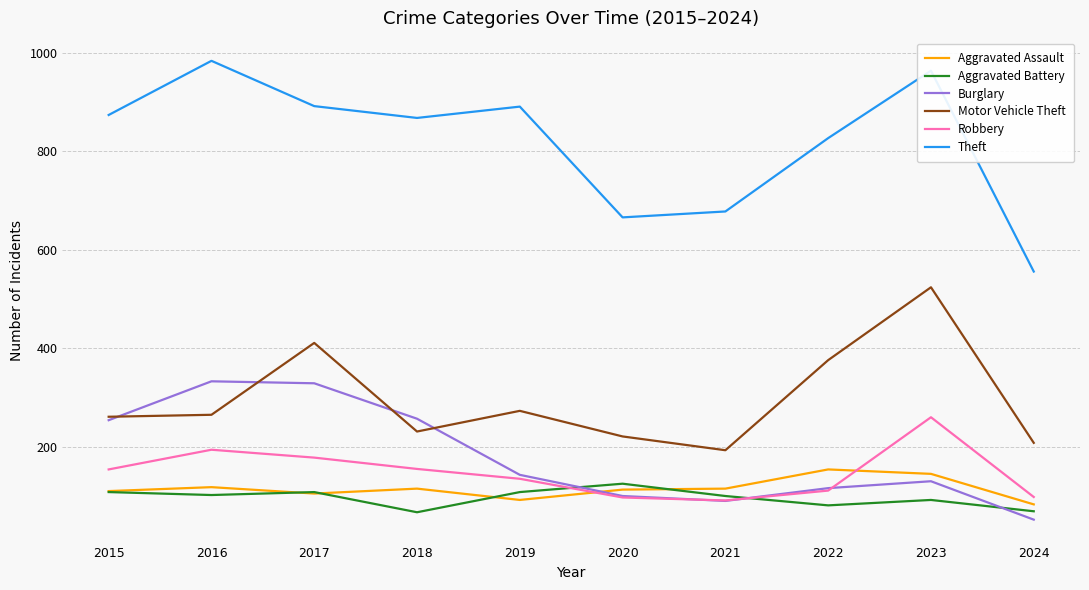

What is the sum of all Aggravated Battery values?

960